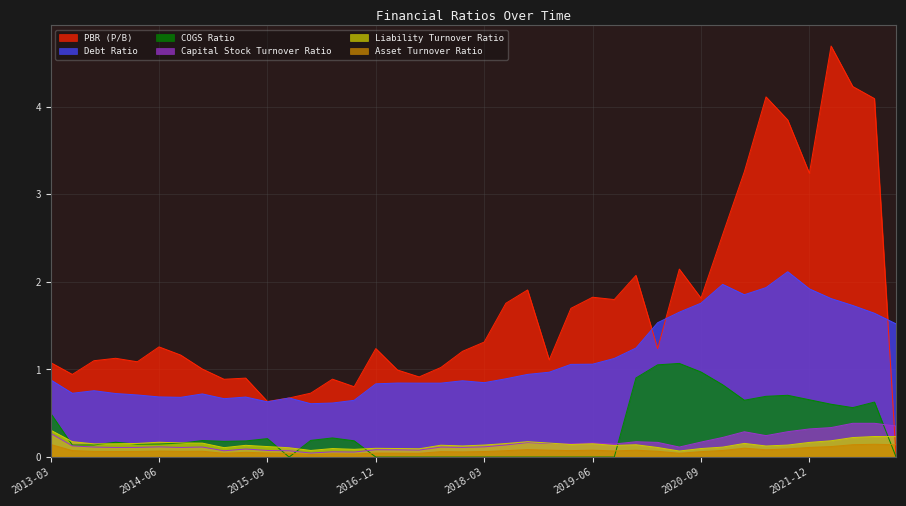

Rank the series by their maximum value, from highest to lowest.

PBR (P/B), Debt Ratio, COGS Ratio, Capital Stock Turnover Ratio, Liability Turnover Ratio, Asset Turnover Ratio